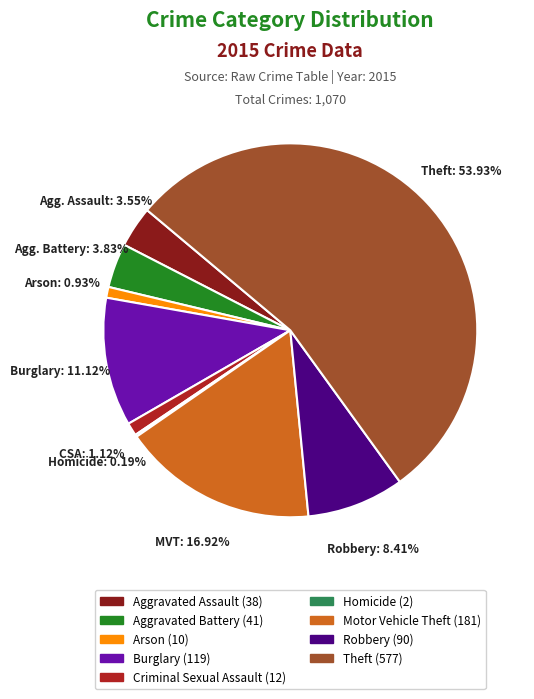

Do Burglary and Aggravated Battery together represent more than half of the pie?

No